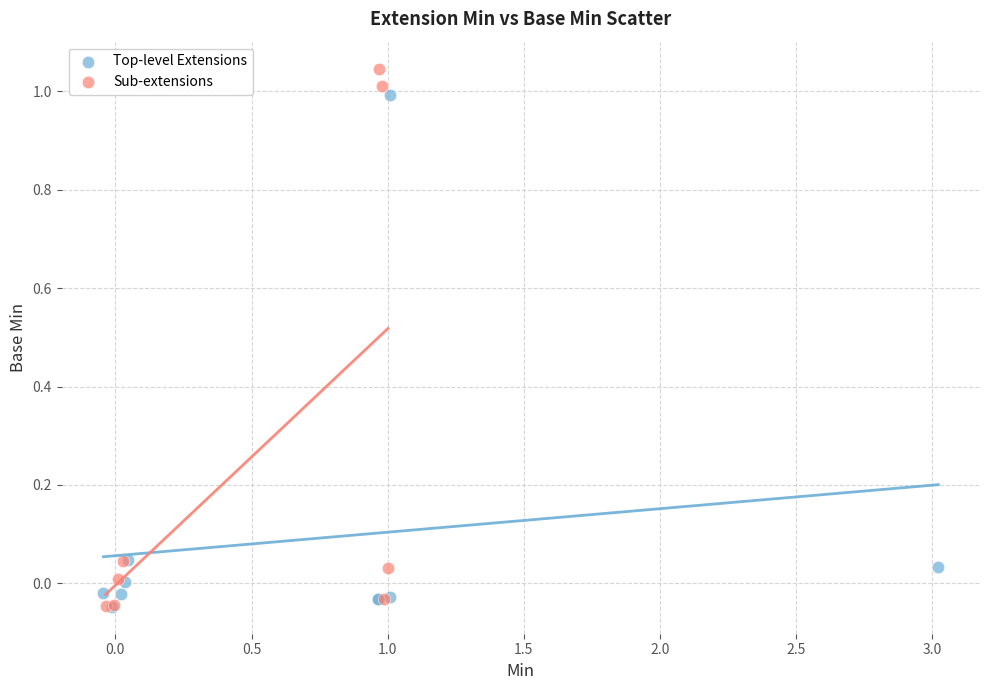

What are all the series names shown in the legend?

Top-level Extensions, Sub-extensions